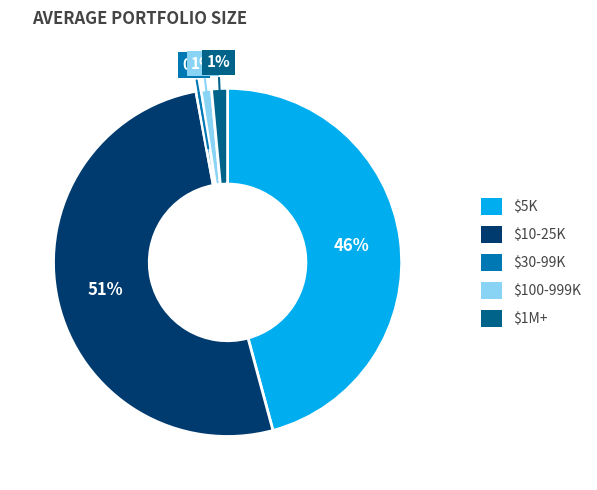

Is there any slice that represents more than half of the pie?

Yes